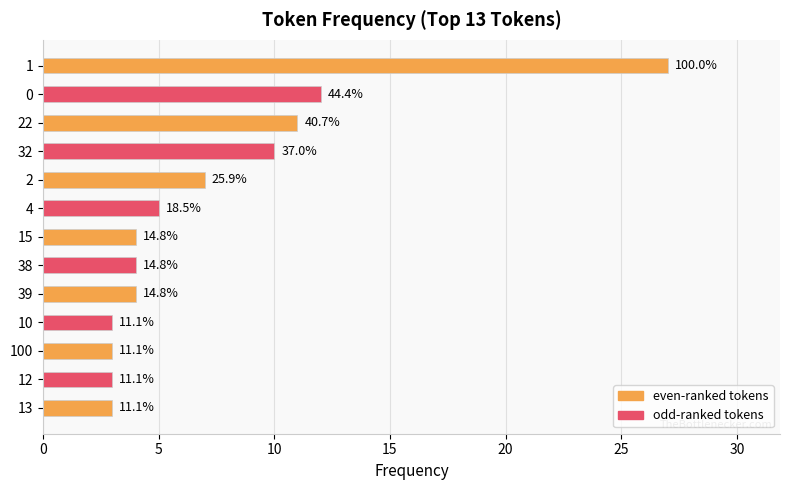

How many bars are there in total?

13